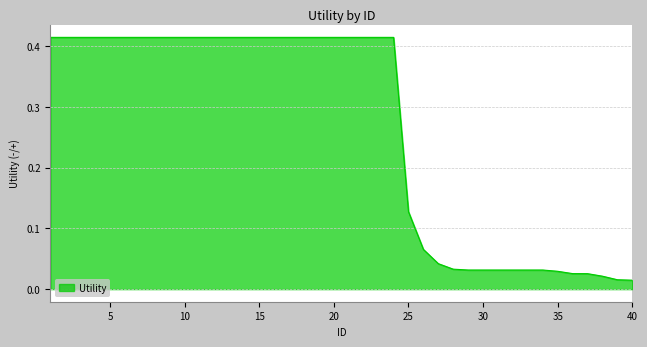

At which category does the chart reach its minimum across all series?

40